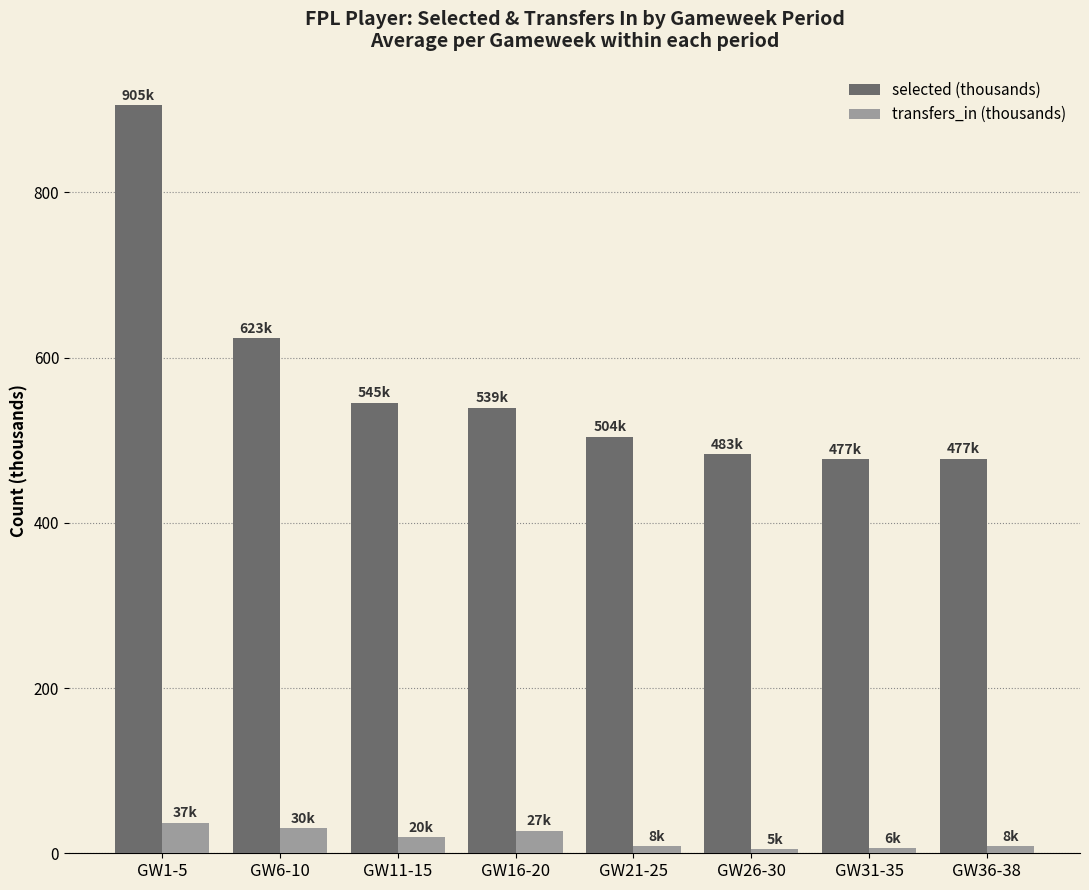

Between GW21-25 and GW36-38, which series saw the biggest shift?

selected (thousands)